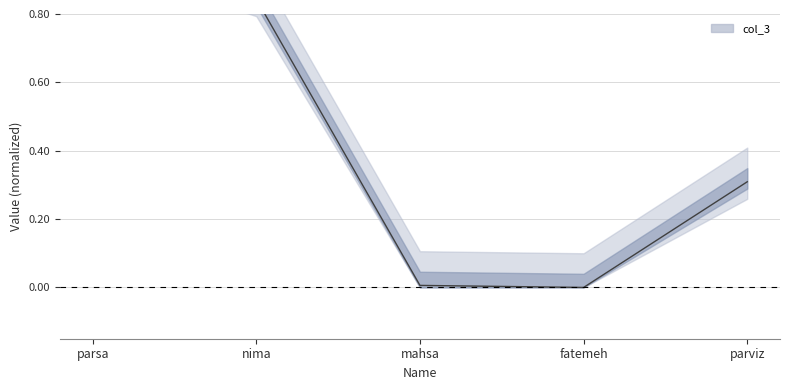

At which category does the chart reach its minimum across all series?

fatemeh